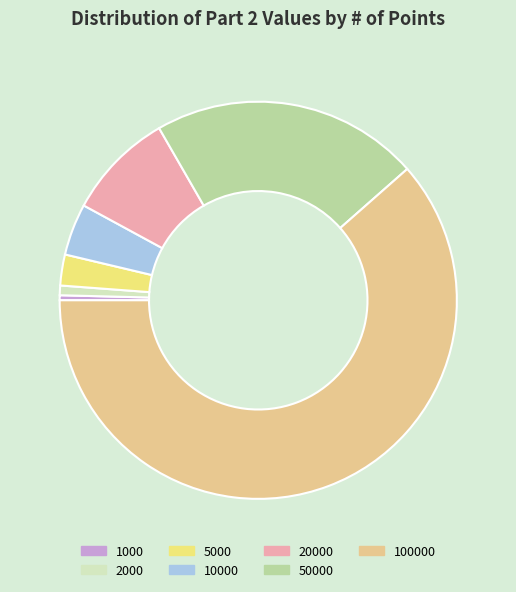

Combined, do 50000 and 1000 account for over 50%?

No